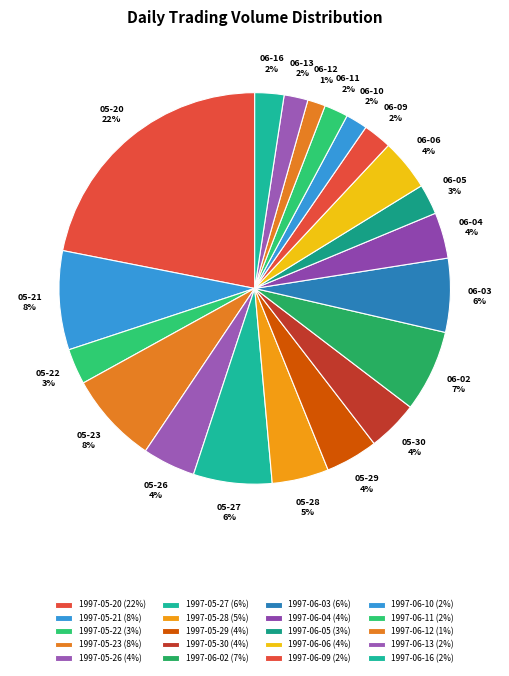

What is the smallest slice in the pie chart?

1997-06-12